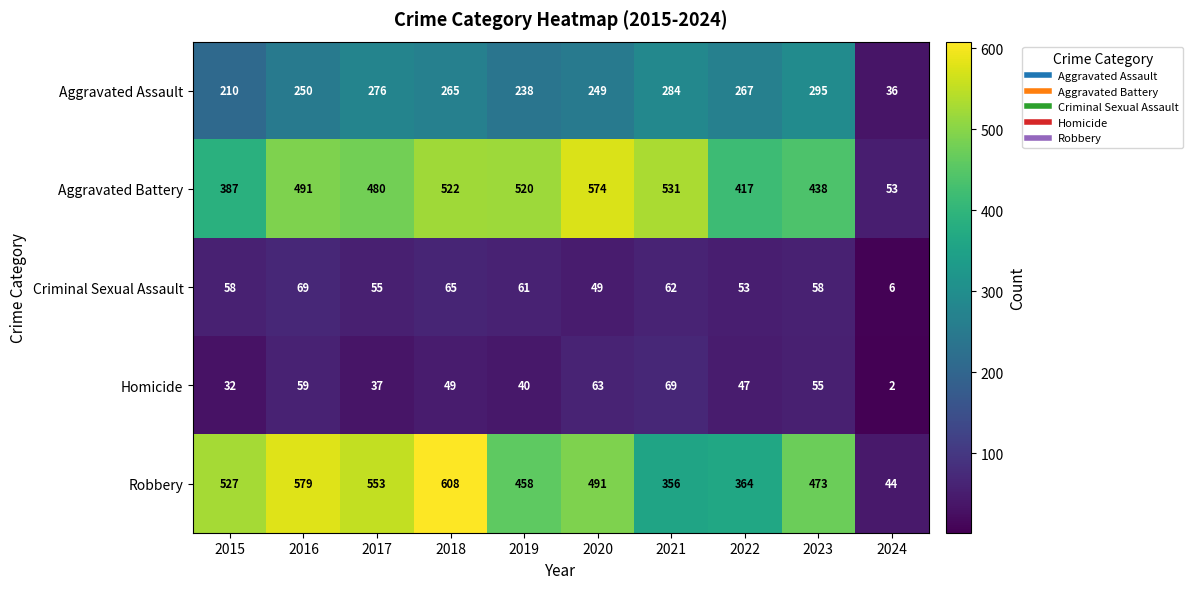

Which category has the highest value across all series?

2018